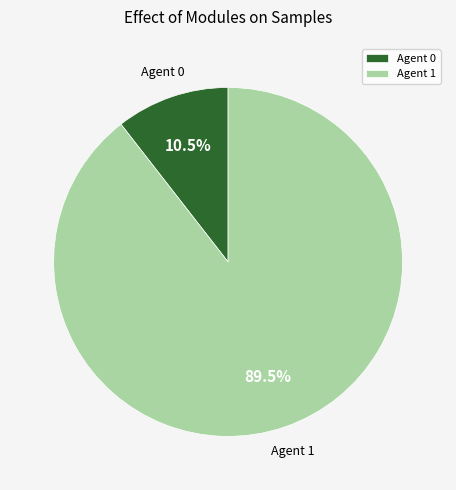

Does any single category account for the majority?

Yes